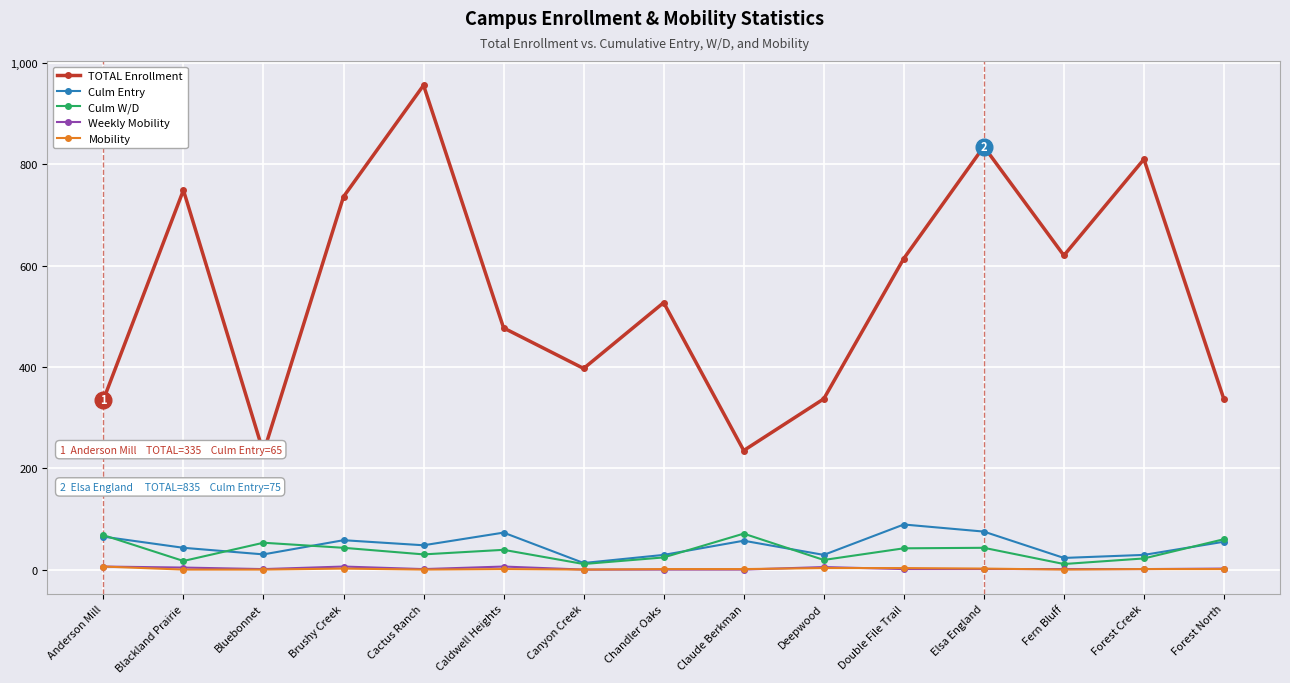

What is the total value across all series at Elsa England?

956